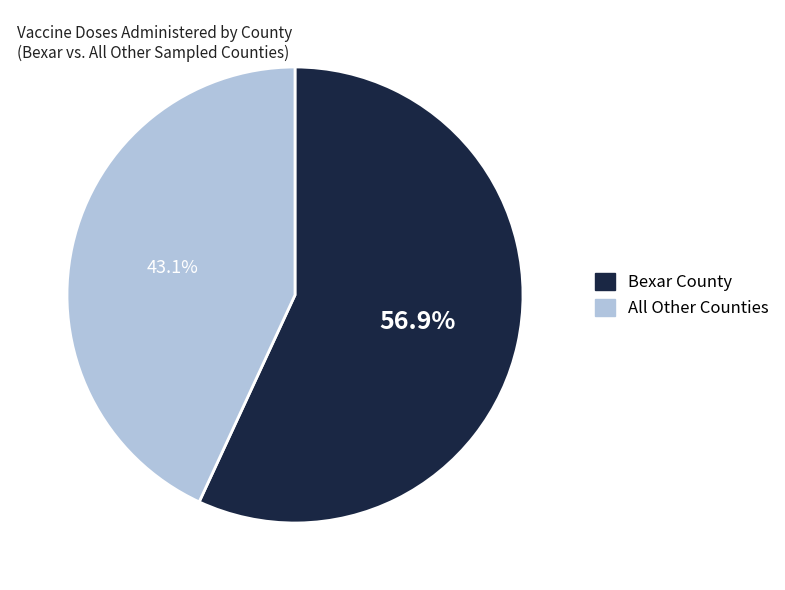

Is there a majority slice in this chart?

Yes